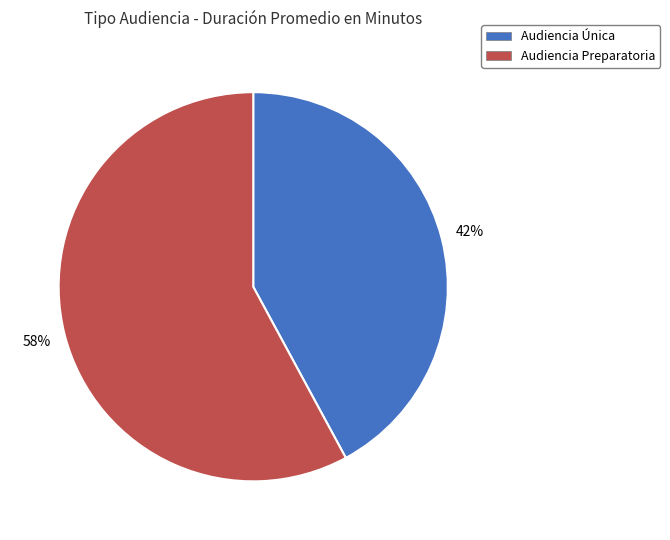

Does Audiencia Única account for over 50% of the chart?

No